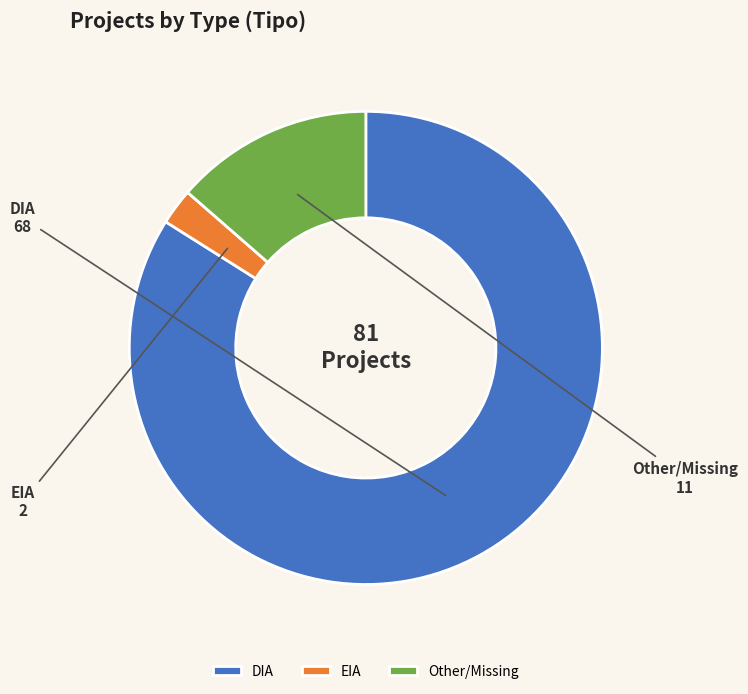

The EIA slice represents 2% of the pie. True or false?

True